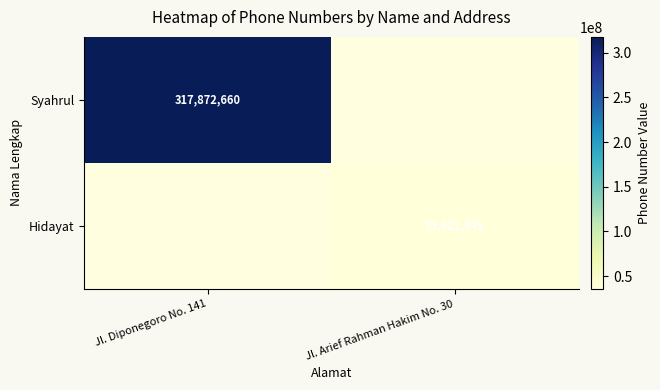

The value of Hidayat at Jl. Arief Rahman Hakim No. 30 is 35621345. True or false?

True